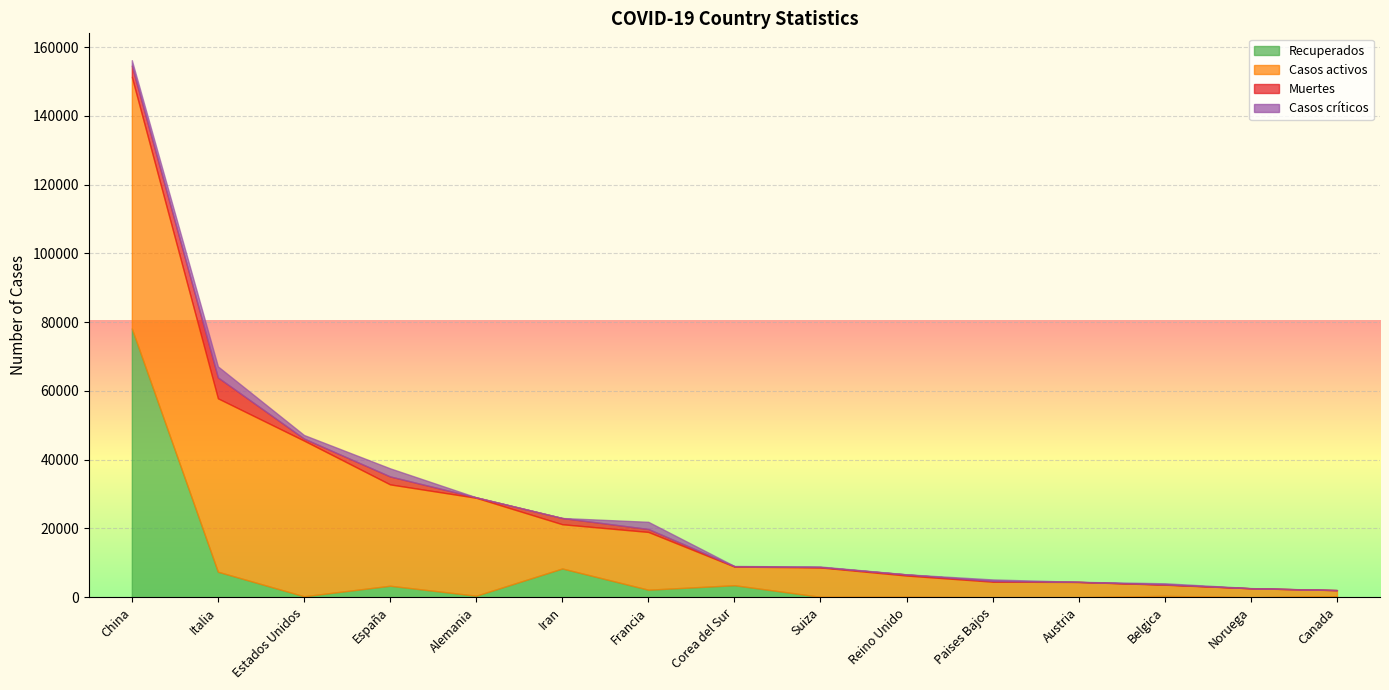

Reading left to right, what are all the values shown in this chart?

Recuperados: China=78159	Italia=7432	Estados Unidos=295	España=3355	Alemania=453	Iran=8376	Francia=2200	Corea del Sur=3507	Suiza=131	Reino Unido=135	Paises Bajos=2	Austria=9	Belgica=401	Noruega=6	Canada=320
Casos activos: China=73159	Italia=50418	Estados Unidos=45268	España=29470	Alemania=28480	Iran=12861	Francia=16796	Corea del Sur=5410	Suiza=8544	Reino Unido=6180	Paises Bajos=4534	Austria=4444	Belgica=3254	Noruega=2609	Canada=1747
Muertes: China=3277	Italia=6077	Estados Unidos=582	España=2311	Alemania=123	Iran=1812	Francia=860	Corea del Sur=120	Suiza=120	Reino Unido=335	Paises Bajos=213	Austria=21	Belgica=88	Noruega=10	Canada=24
Casos críticos: China=1573	Italia=3204	Estados Unidos=1040	España=2355	Alemania=23	Iran=0	Francia=2082	Corea del Sur=59	Suiza=141	Reino Unido=20	Paises Bajos=435	Austria=14	Belgica=322	Noruega=41	Canada=1